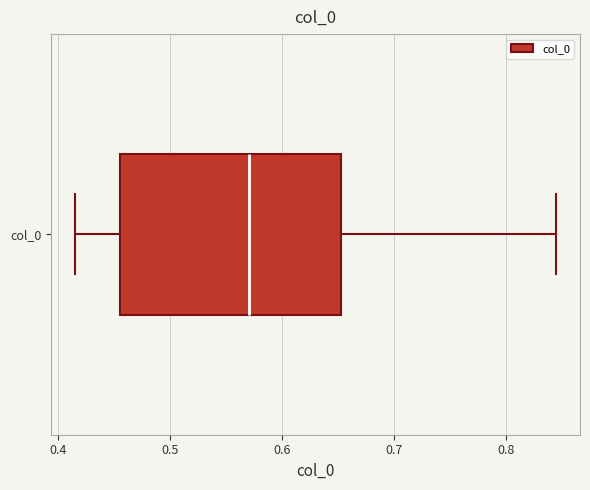

Transcribe this box plot: give where the median line is, the range the box spans, and where the two whiskers end, as read against the x-axis. The values are not printed on the chart, so give them approximately, as read against the axis.

median 0.57, box 0.46 to 0.65, whiskers 0.42 to 0.84